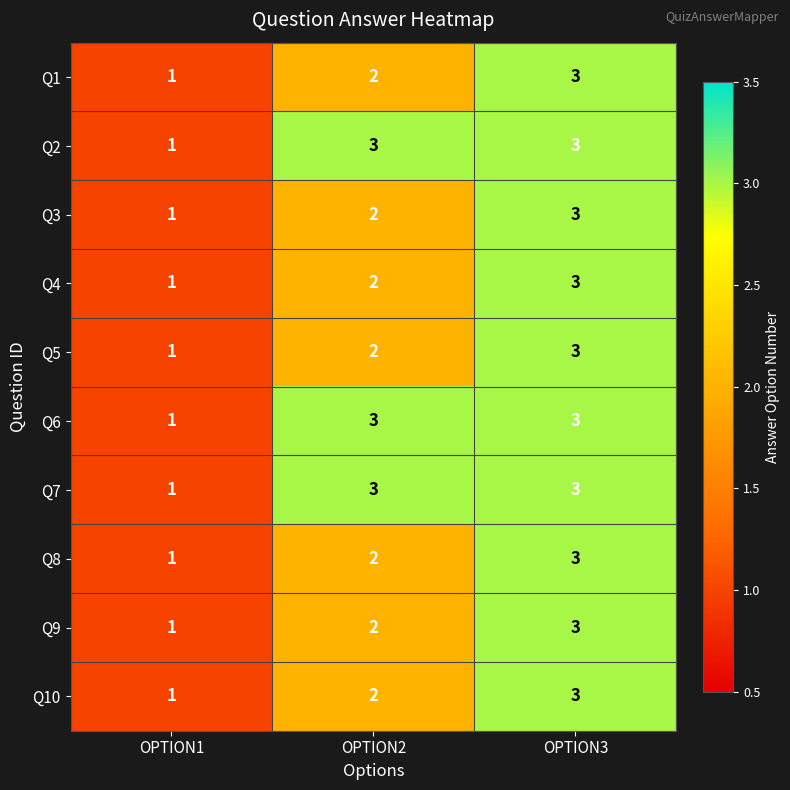

How many categories are shown in the chart?

3